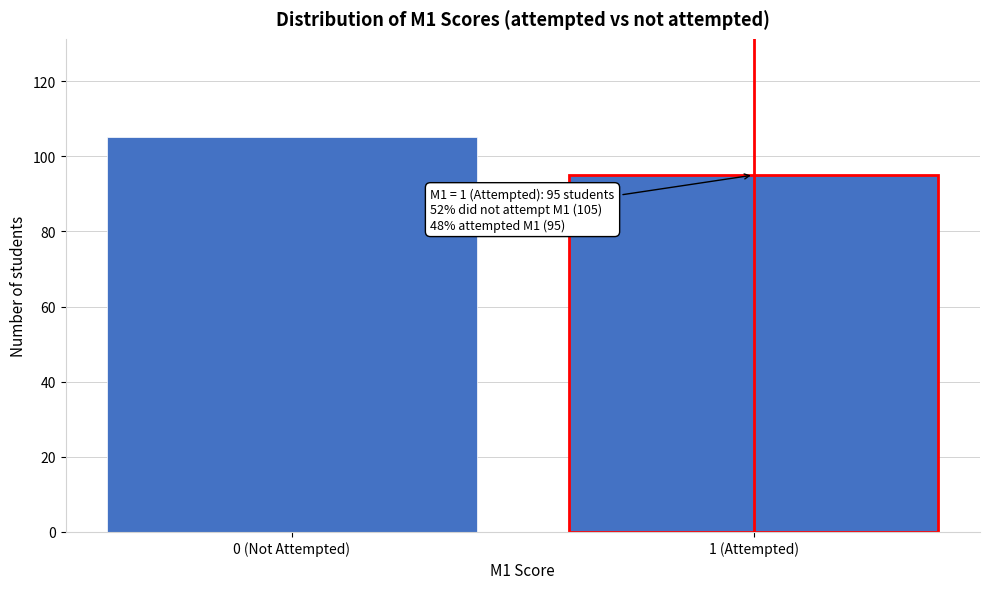

Reading left to right, list all the values displayed in this chart.

105	95